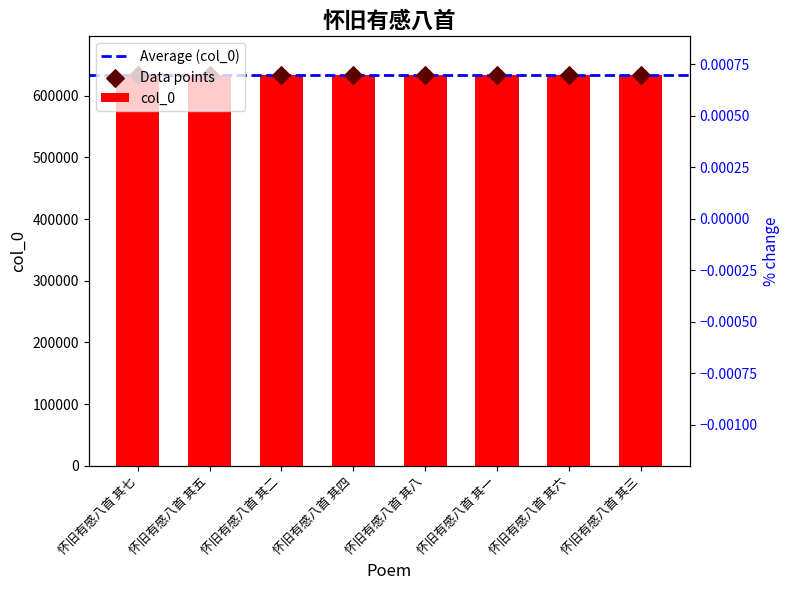

What is the ratio of the value at 怀旧有感八首 其八 to the value at 怀旧有感八首 其三?

1.0